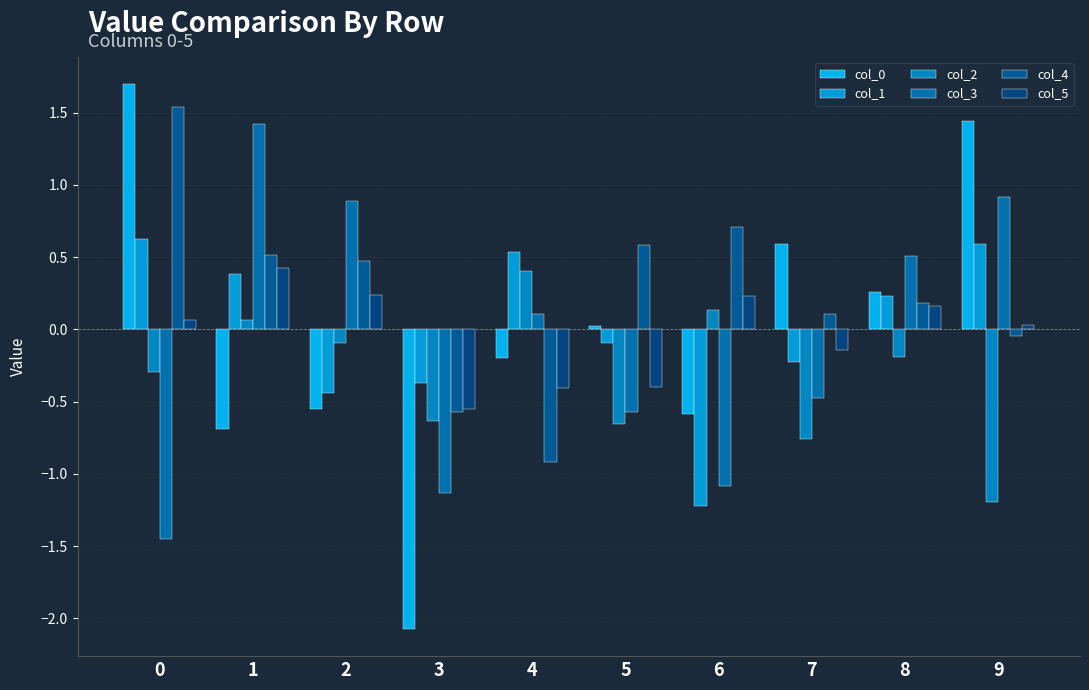

At how many categories does at least one series exceed 0?

9